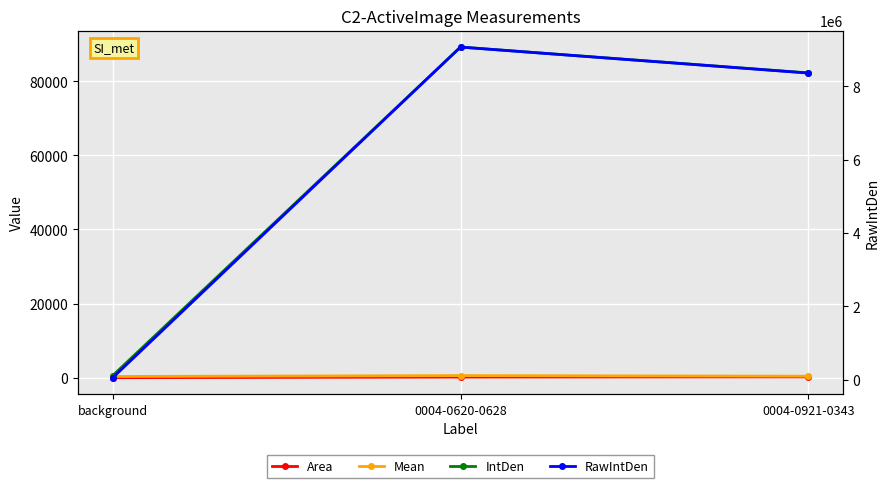

Rank the series at background from highest to lowest value.

RawIntDen, IntDen, Mean, Area